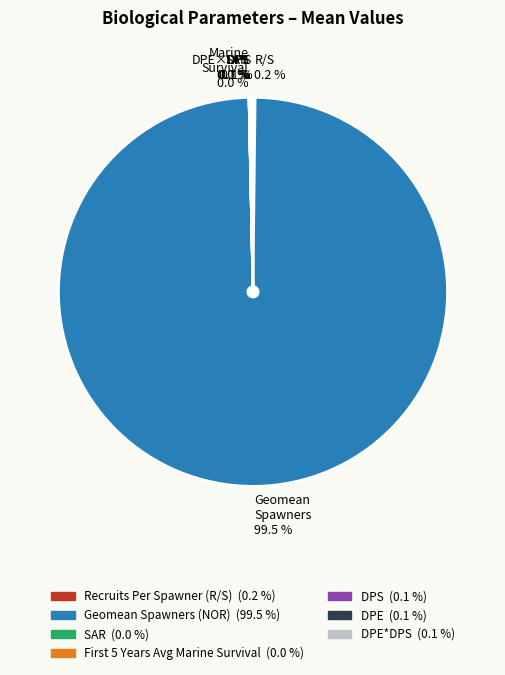

What is the majority slice?

Geomean Spawners 99.5 %